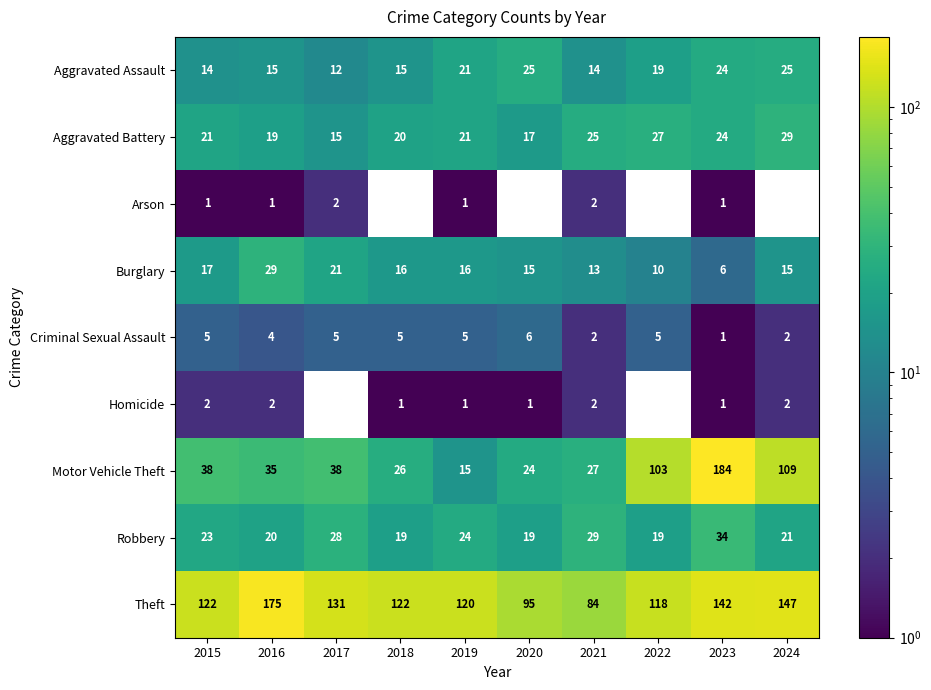

What is the spread (max minus min) of values at 2016?

174